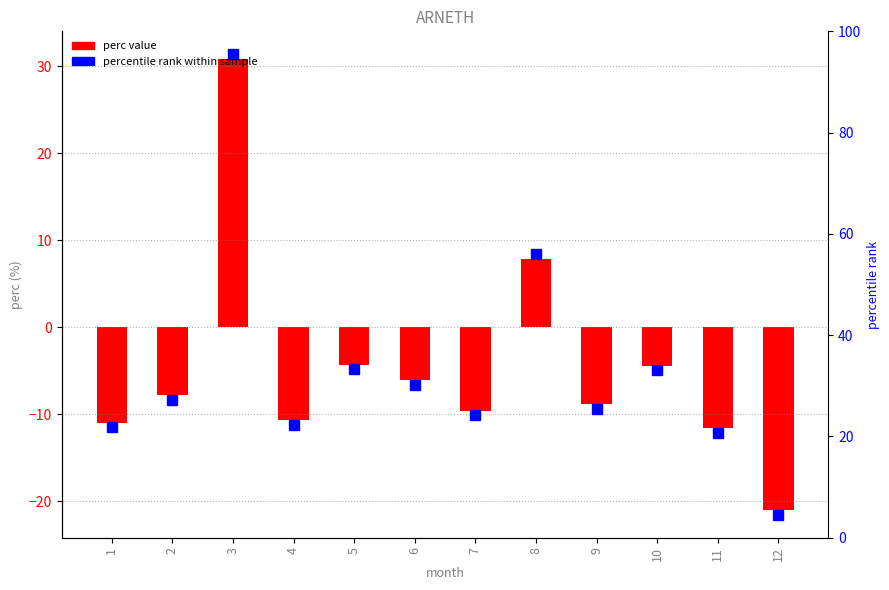

How many bars are there in total?

12